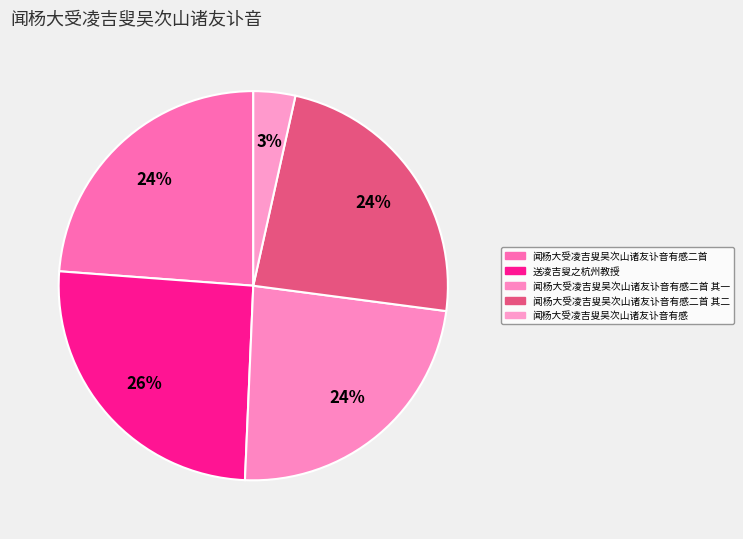

True or false: 闻杨大受凌吉叟吴次山诸友讣音有感二首 其一 accounts for 31% of the total.

False